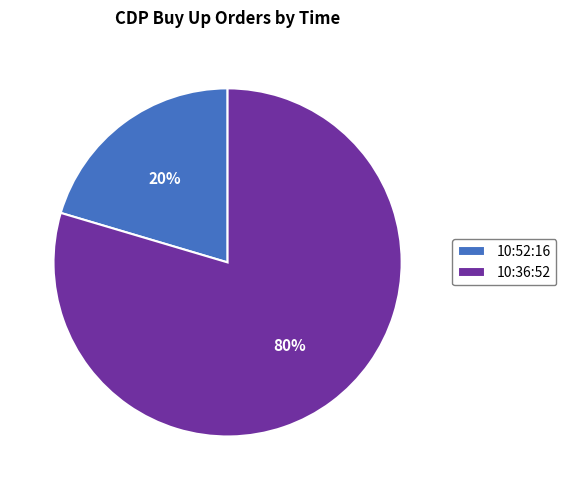

Do 10:36:52 and 10:52:16 together represent more than half of the pie?

Yes